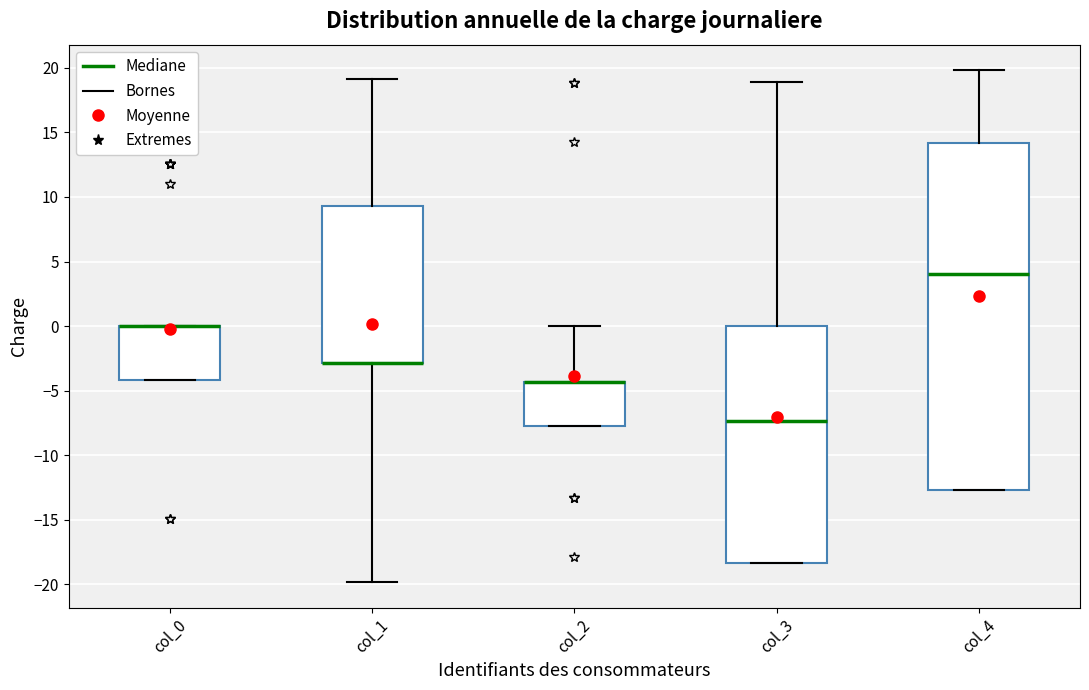

Reading left to right, transcribe this box plot: for each box, give where its median line is, the range the box spans, and where its two whiskers end, as read against the y-axis. The values are not printed on the chart, so give them approximately, as read against the axis.

col_0: median 0.0 (drawn on the box's upper edge), box -4.0 to 0.0, whiskers -4.0 to 0.0
col_1: median -3.0 (drawn on the box's lower edge), box -3.0 to 9.5, whiskers -20.0 to 19.0
col_2: median -4.5 (drawn on the box's upper edge), box -7.5 to -4.5, whiskers -7.5 to 0.0
col_3: median -7.5, box -18.5 to 0.0, whiskers -18.5 to 19.0
col_4: median 4.0, box -12.5 to 14.0, whiskers -12.5 to 20.0